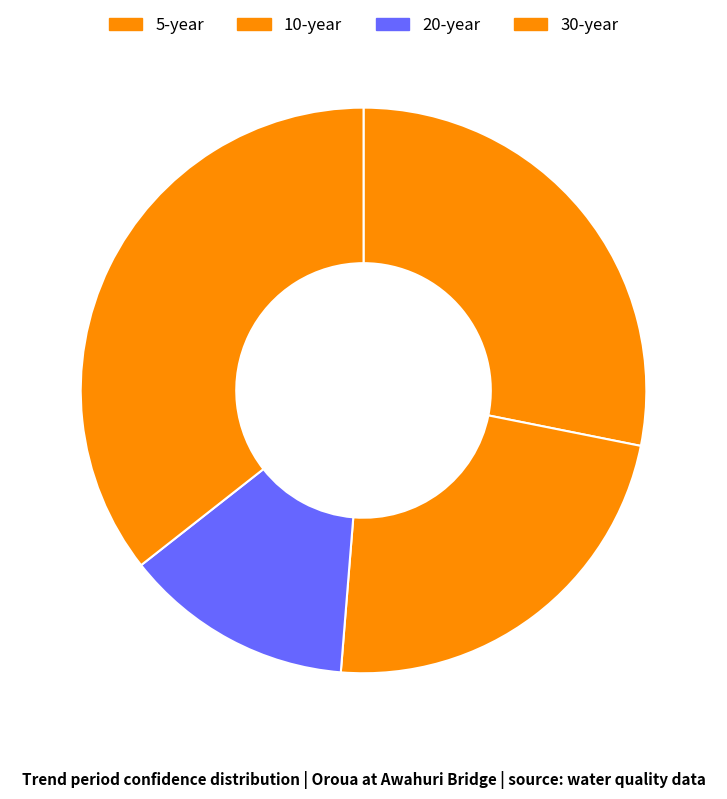

How many slices are in this pie chart?

4